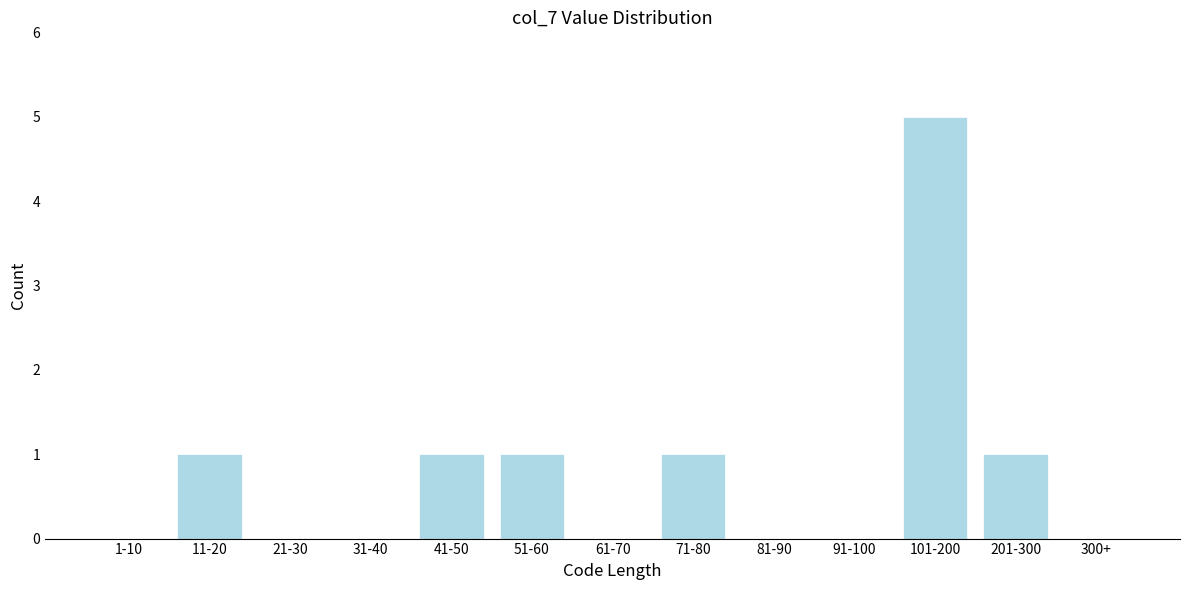

Reading right to left, list all the values displayed in this chart.

300+=0	201-300=1	101-200=5	91-100=0	81-90=0	71-80=1	61-70=0	51-60=1	41-50=1	31-40=0	21-30=0	11-20=1	1-10=0